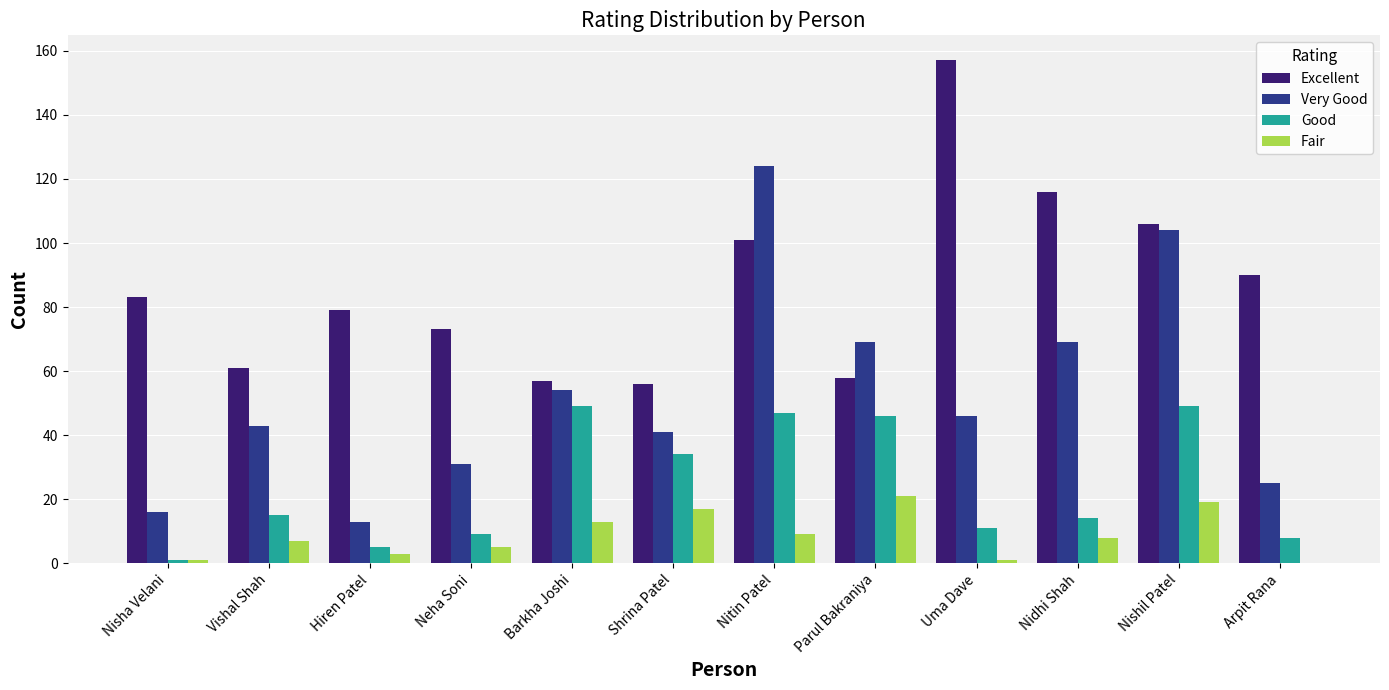

What is the sum of all Fair values?

104